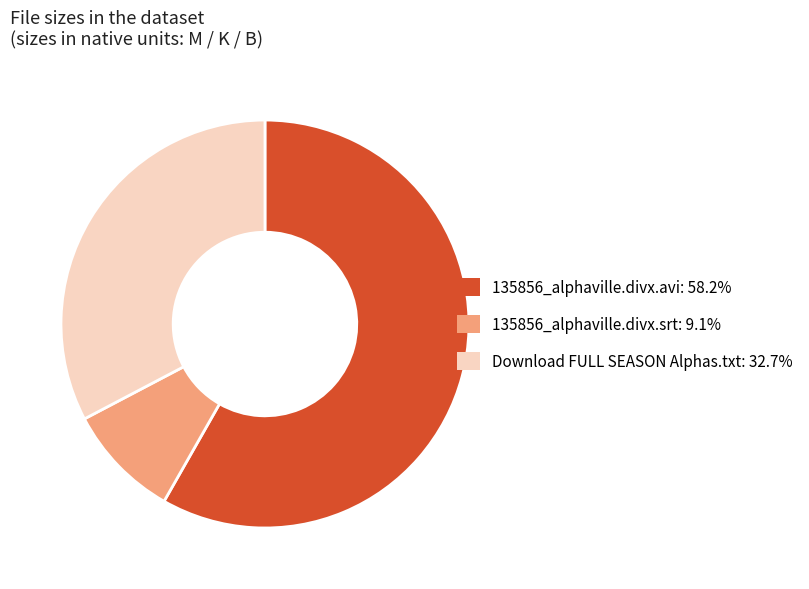

Which has a higher value, 135856_alphaville.divx.avi or 135856_alphaville.divx.srt?

135856_alphaville.divx.avi